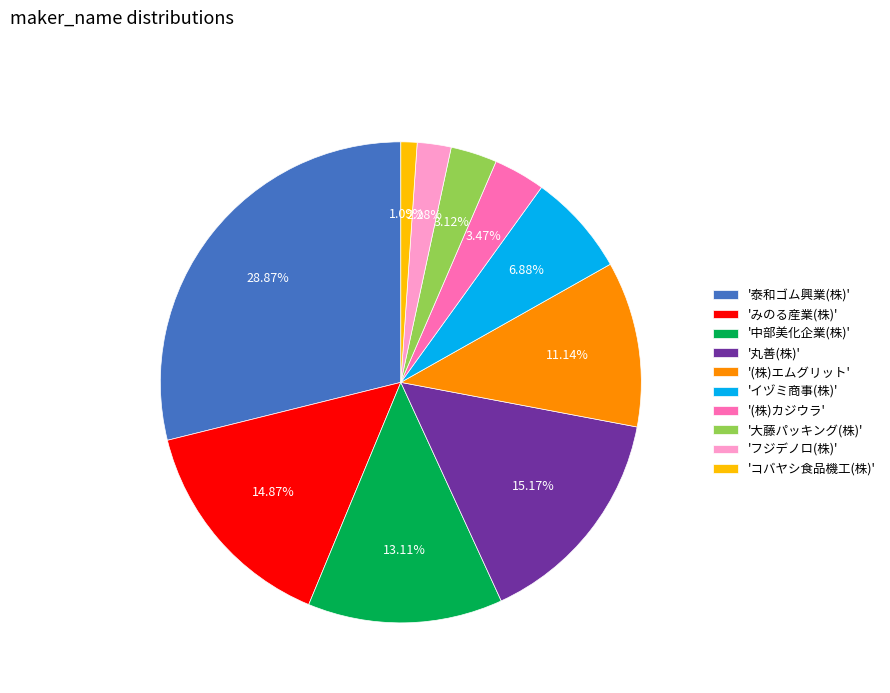

Which slice is the smallest?

'コバヤシ食品機工(株)'